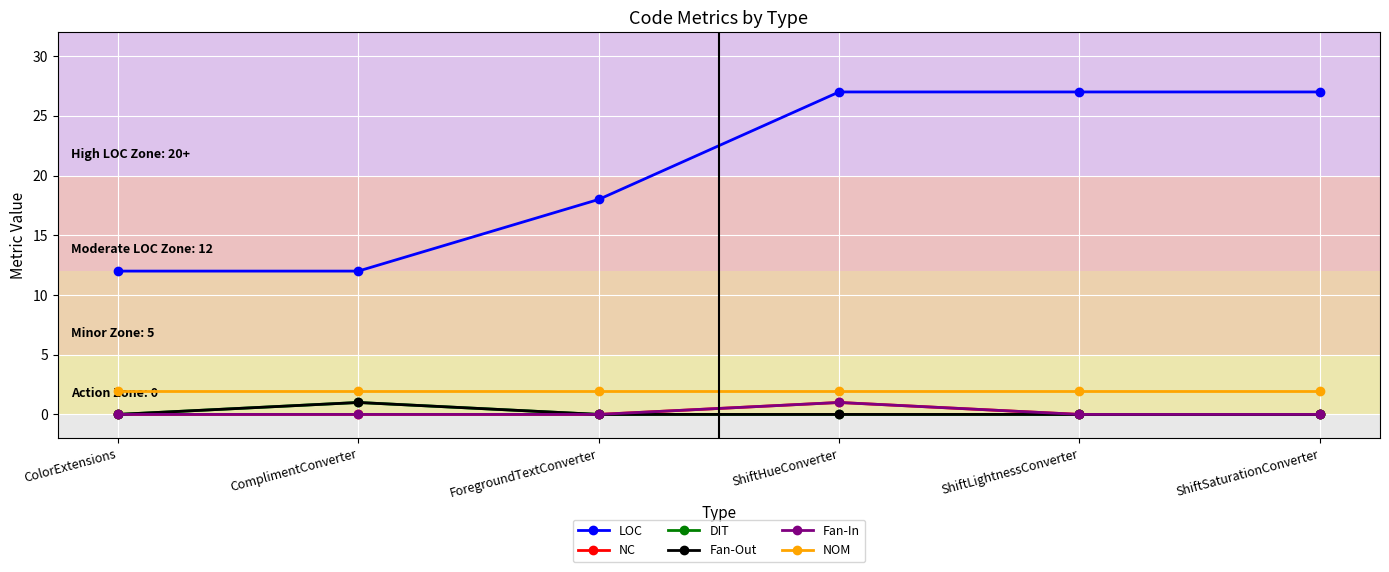

What is the sum of all LOC values?

123